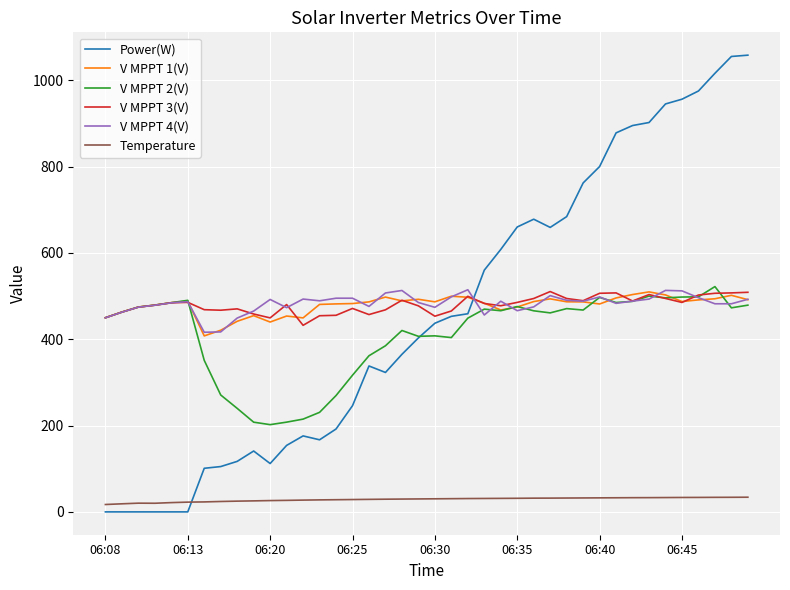

What is the difference between the maximum and second lowest values in the Temperature series?

15.3